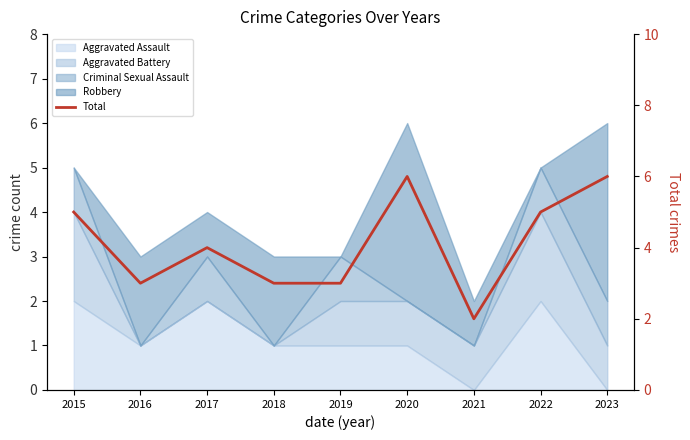

List the labels in order of value, smallest first.

2021, 2016, 2018, 2019, 2017, 2015, 2022, 2020, 2023